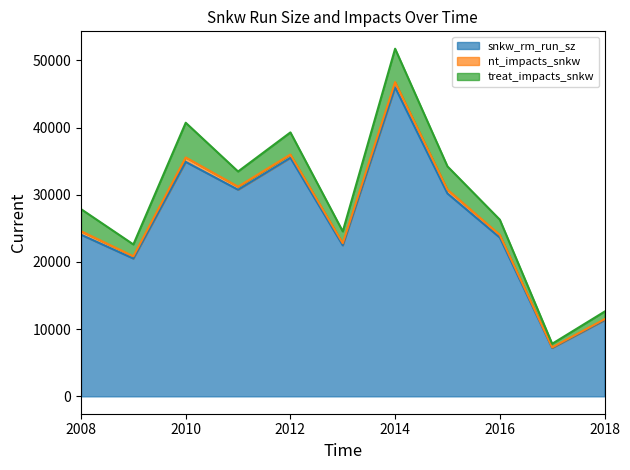

At which label does treat_impacts_snkw first exceed 2269?

2008